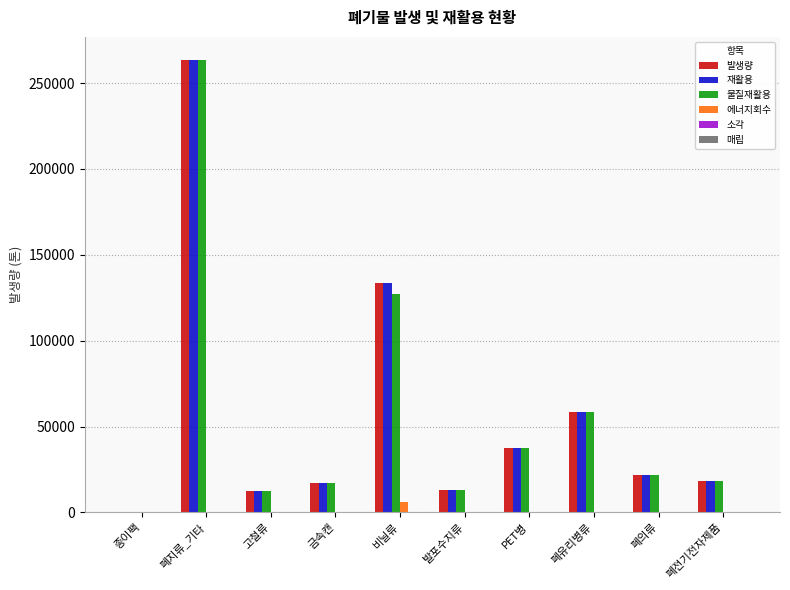

True or false: 물질재활용 has a value of 18070.0 at 폐전기전자제품.

True